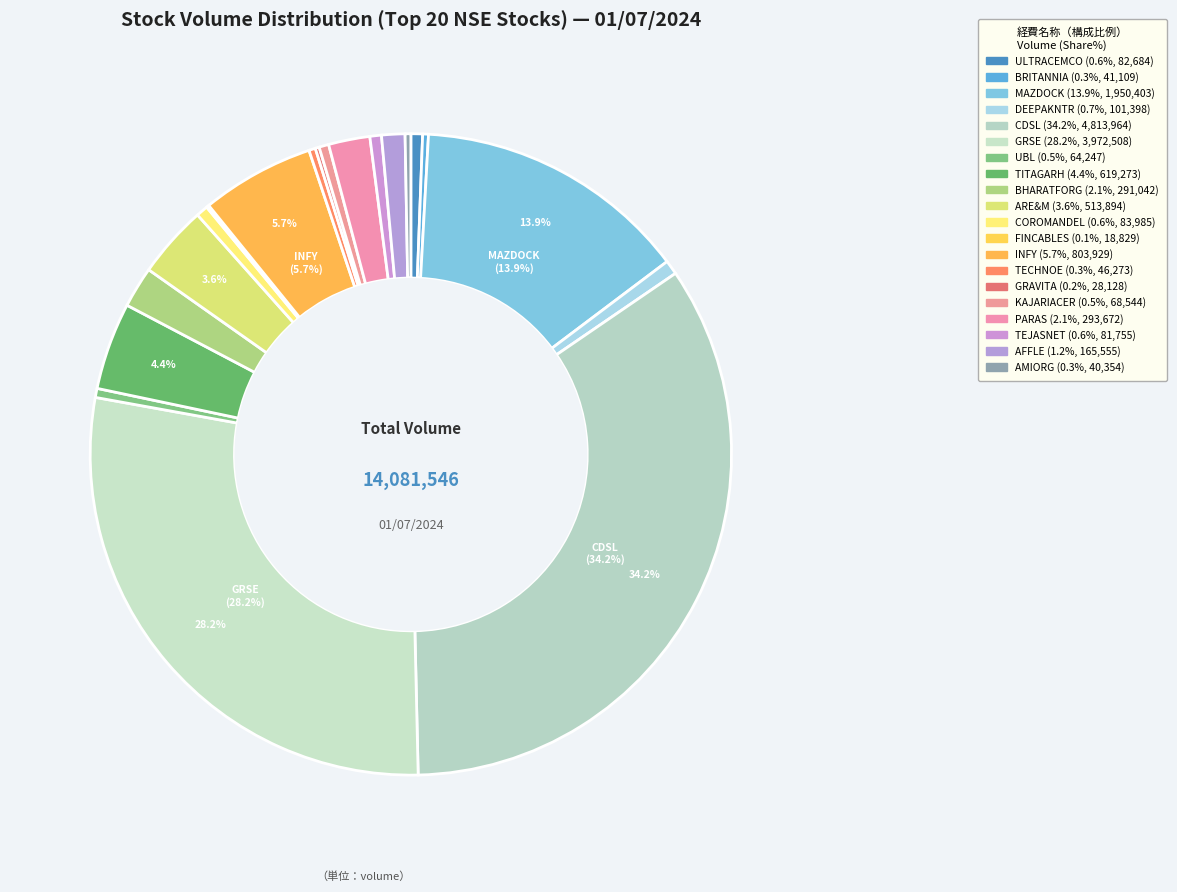

Which slice is the largest?

CDSL